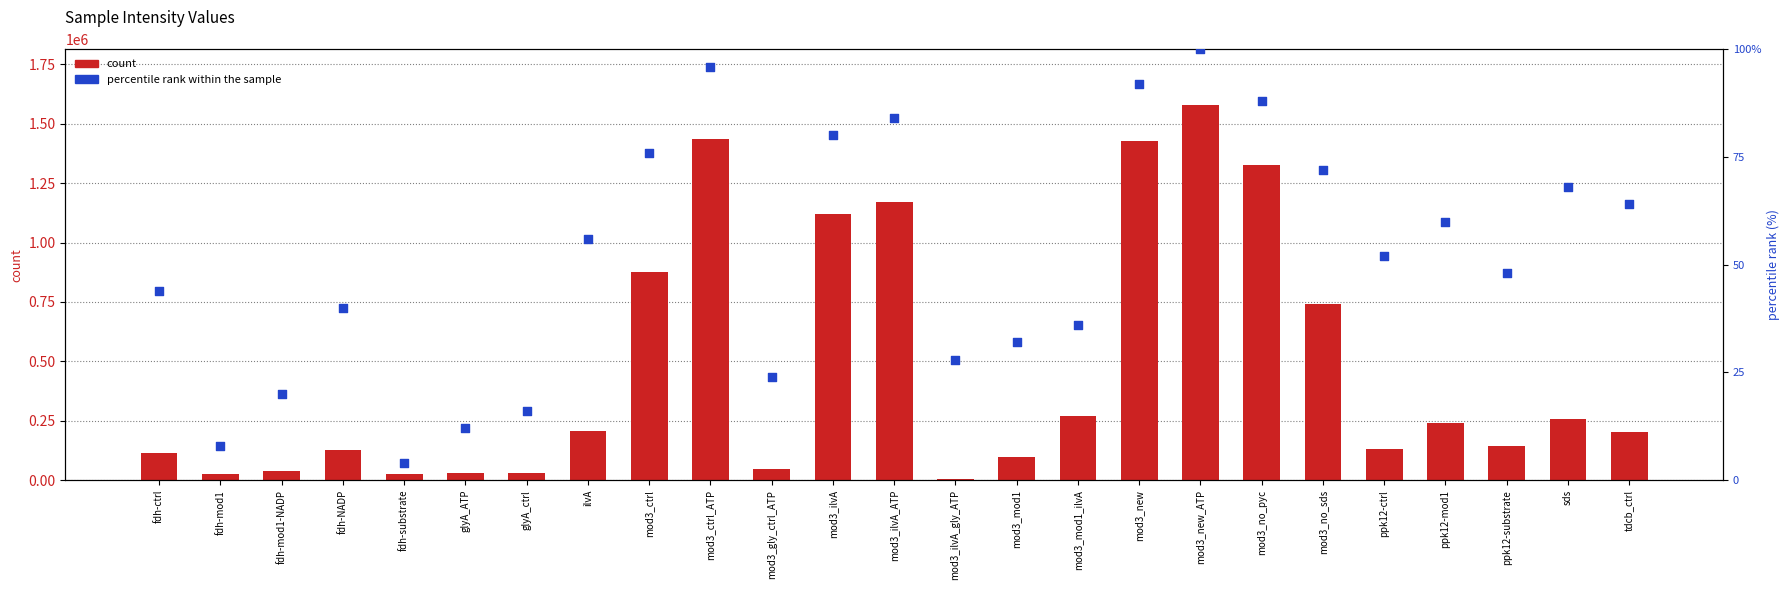

What is the total value across all series at ppk12-ctrl?

132506.4